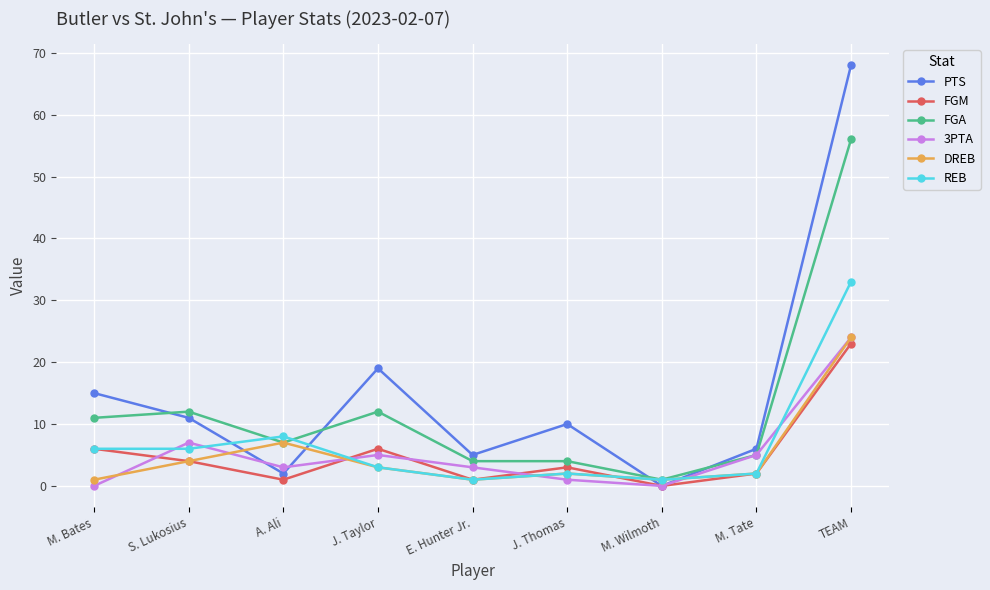

How many data points in PTS are less than 10?

4